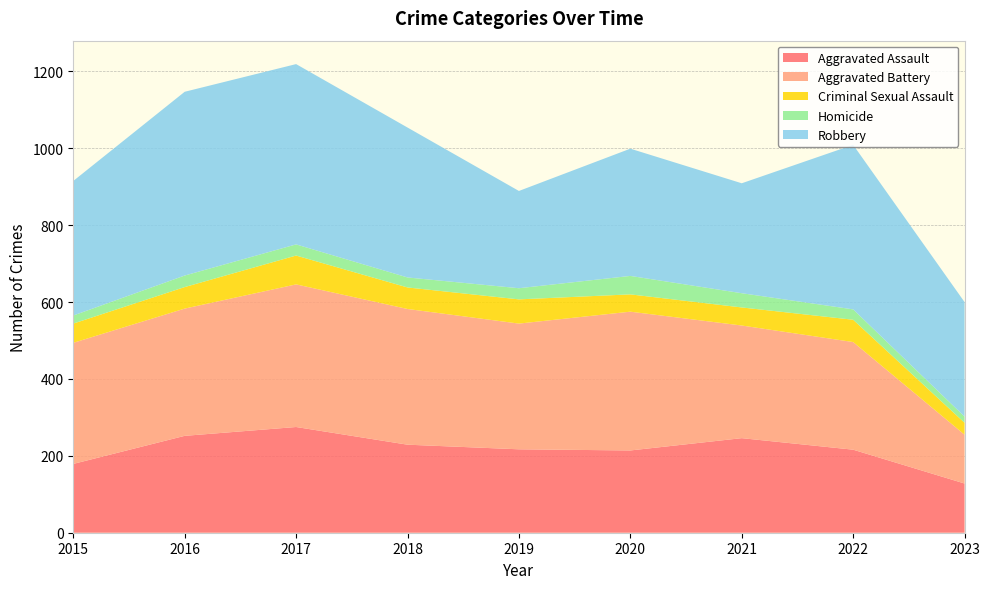

Reading right to left, extract all data points from this chart.

Aggravated Assault: 2023=128	2022=216	2021=246	2020=214	2019=217	2018=229	2017=275	2016=252	2015=179
Aggravated Battery: 2023=127	2022=280	2021=293	2020=361	2019=327	2018=353	2017=371	2016=331	2015=315
Criminal Sexual Assault: 2023=31	2022=58	2021=47	2020=45	2019=63	2018=56	2017=75	2016=56	2015=50
Homicide: 2023=16	2022=27	2021=37	2020=48	2019=29	2018=26	2017=29	2016=30	2015=21
Robbery: 2023=298	2022=428	2021=286	2020=331	2019=253	2018=390	2017=469	2016=478	2015=350